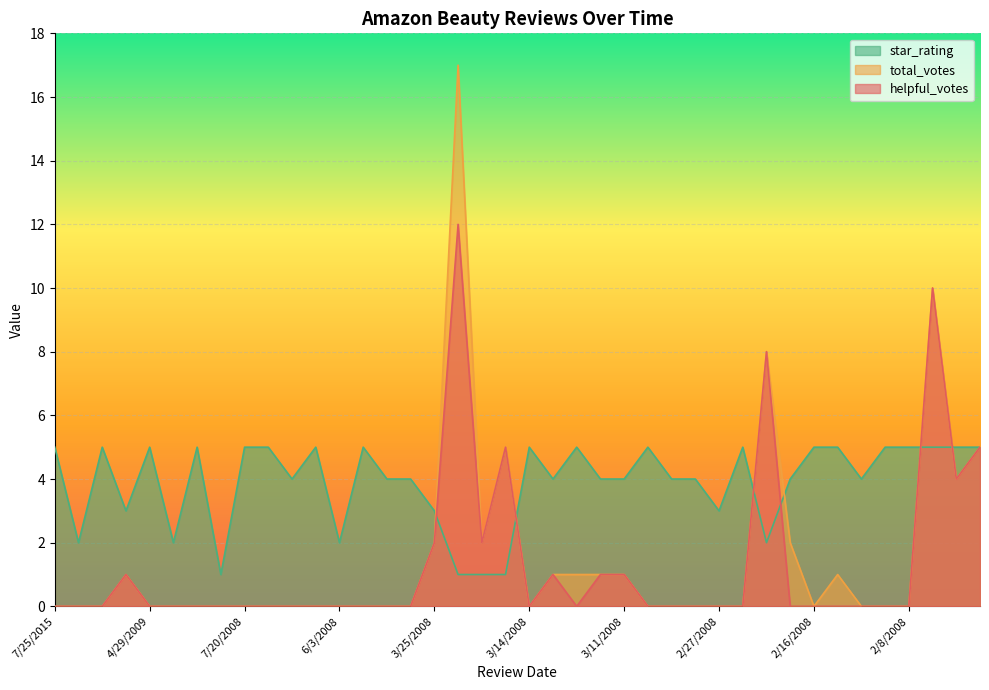

True or false: helpful_votes and star_rating intersect in this chart.

True